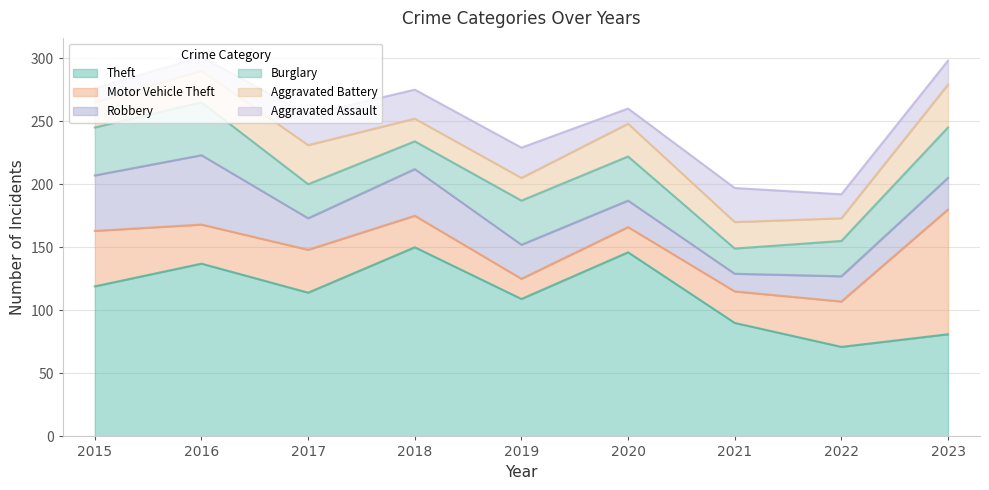

At 2021, list the series in order from smallest to largest.

Robbery, Burglary, Aggravated Battery, Motor Vehicle Theft, Aggravated Assault, Theft